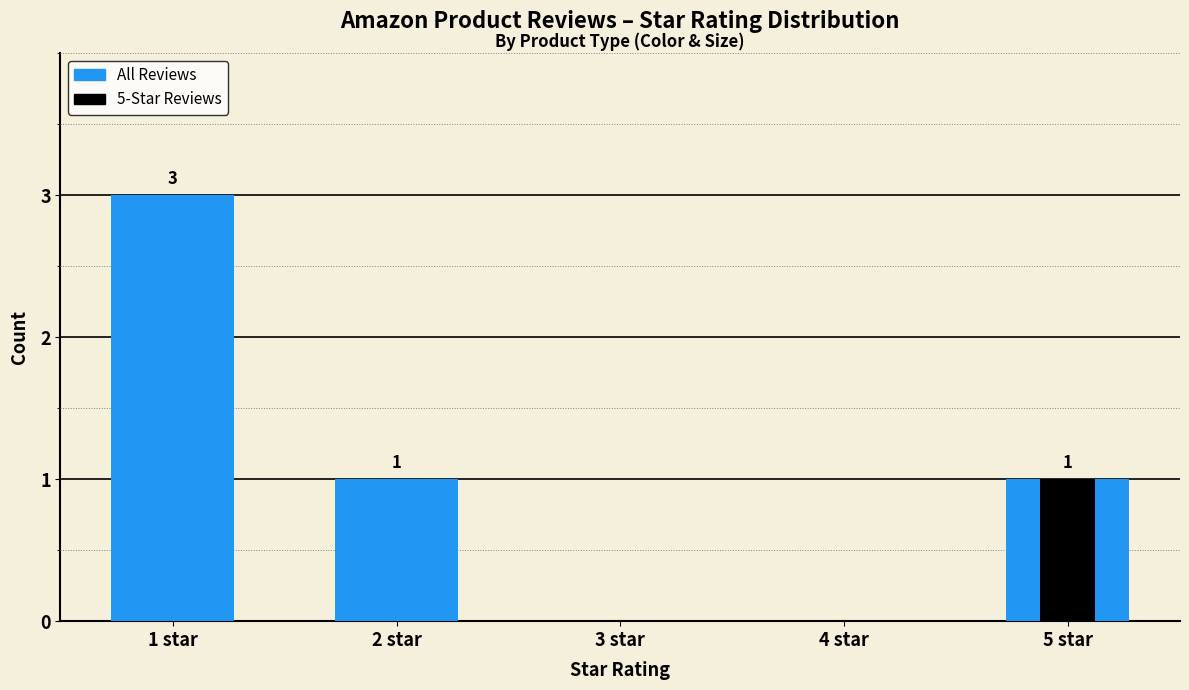

How many values in the All Reviews (Blue) series exceed 1?

1